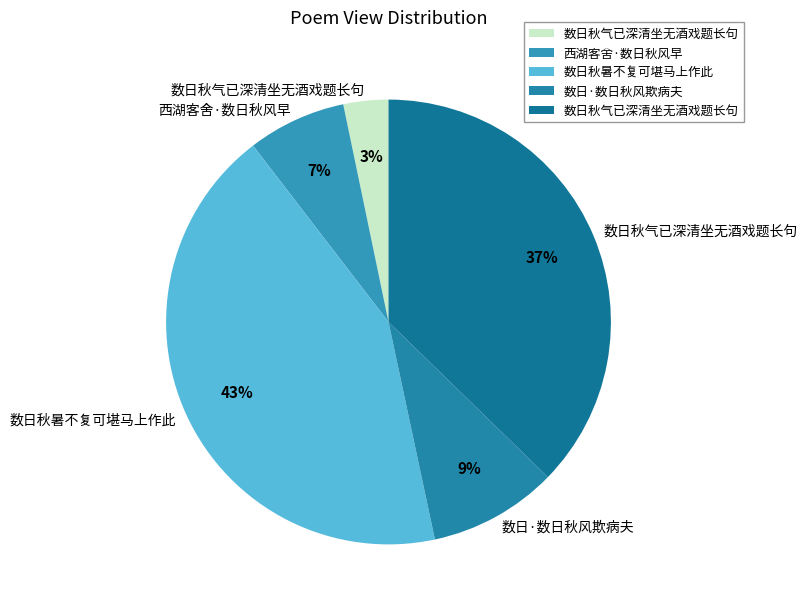

Which category has the biggest portion of the pie?

数日秋暑不复可堪马上作此